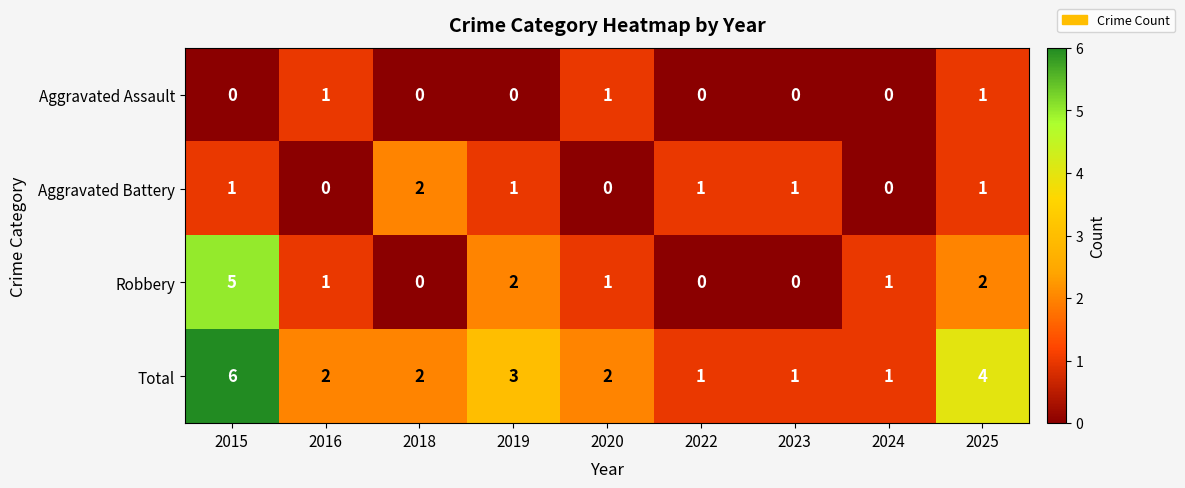

At 2019, list the series in order from largest to smallest.

Total, Robbery, Aggravated Battery, Aggravated Assault